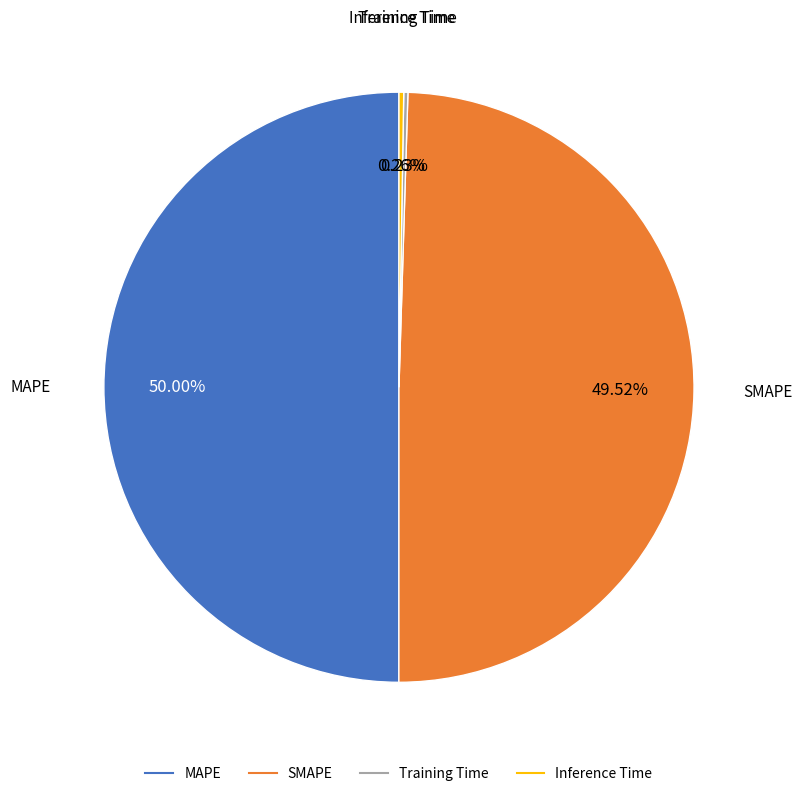

Is SMAPE the majority of the pie?

No